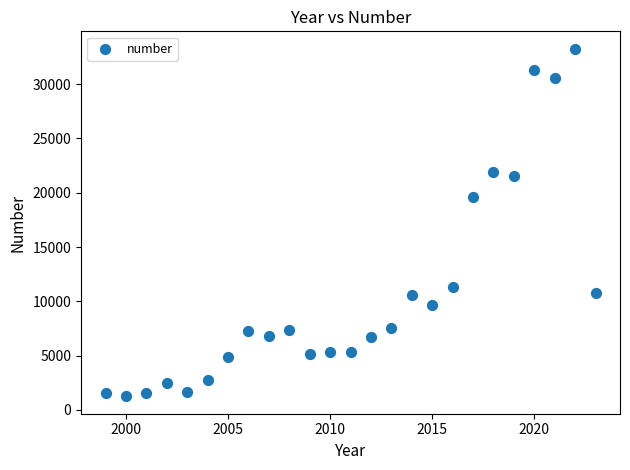

What Y value in the scatter plot is closest to 17255?

19567